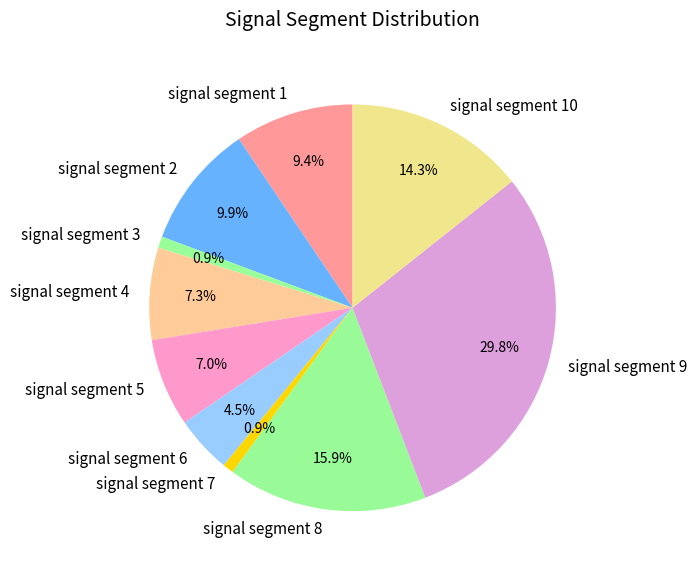

To the nearest percent, what is the average slice percentage?

10%